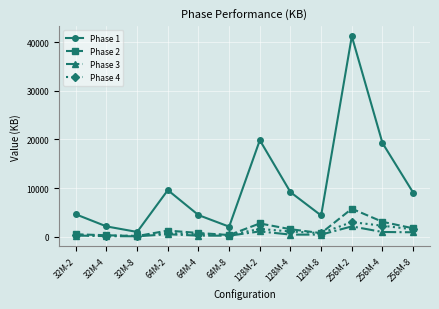

At which label is Phase 1 closest to 21108?

128M-2